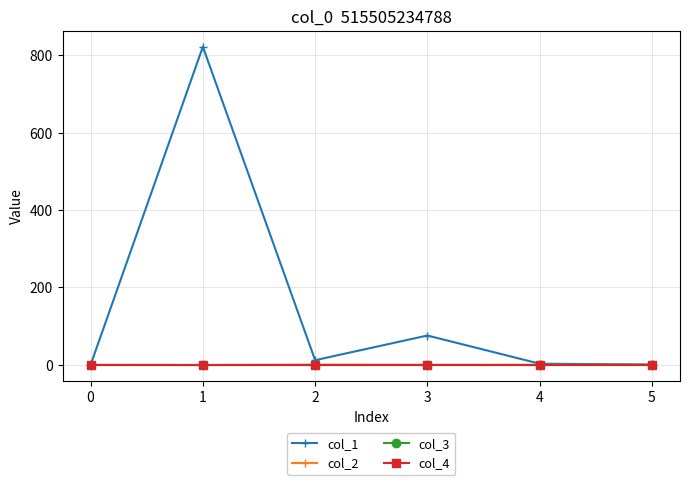

Does the chart have visible grid lines?

Yes